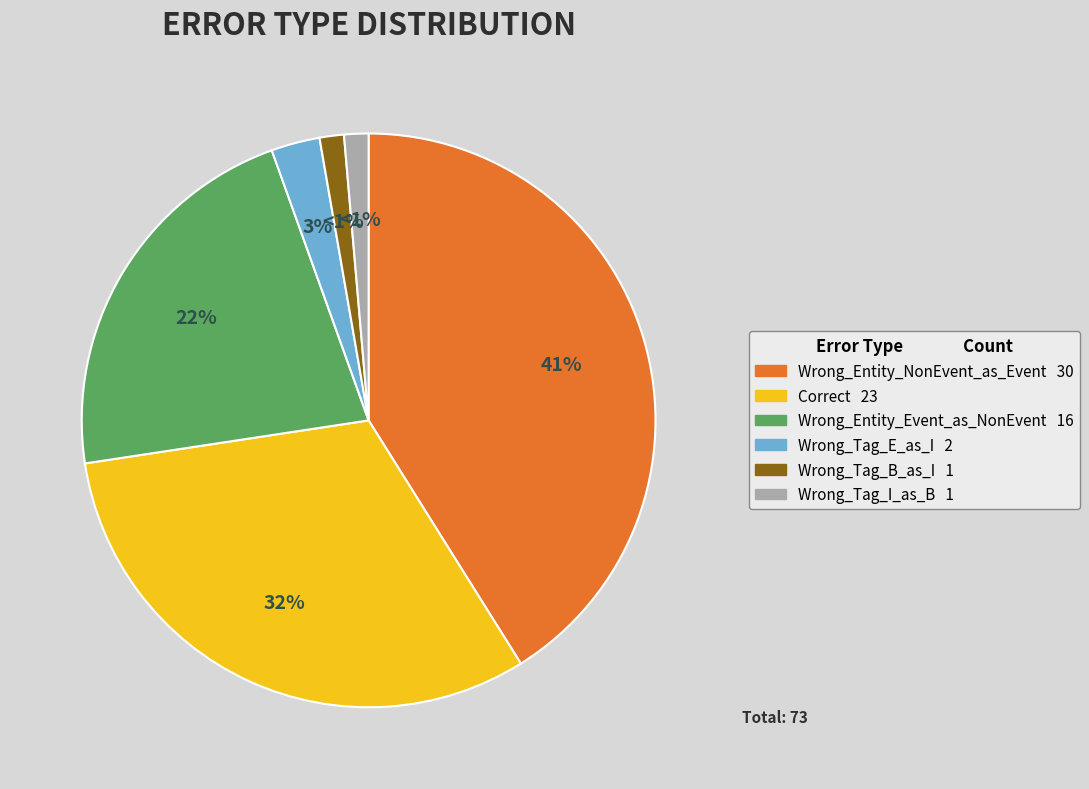

What percentage is the Wrong_Entity_NonEvent_as_Event slice, to the nearest percent?

41%